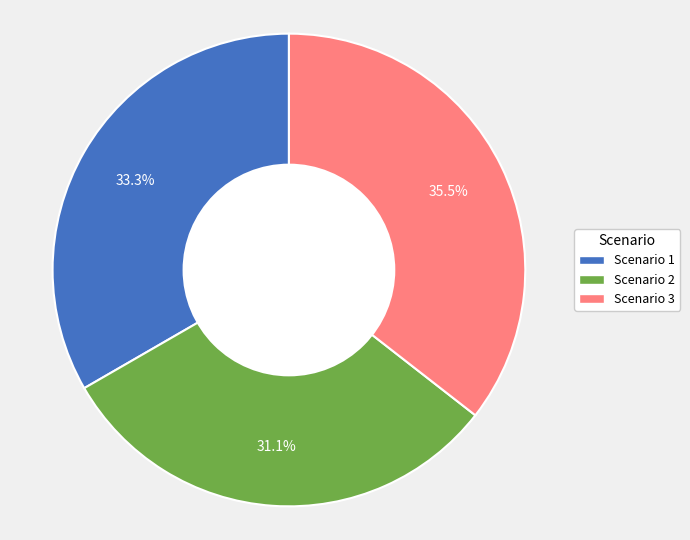

Do Scenario 1 and Scenario 2 together represent more than half of the pie?

Yes